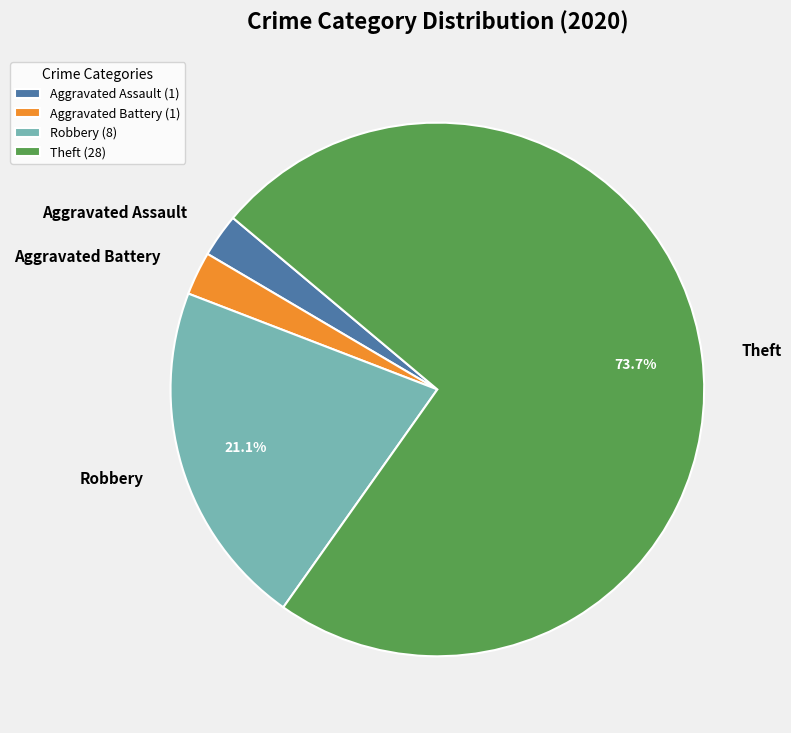

How many slices are in this pie chart?

4